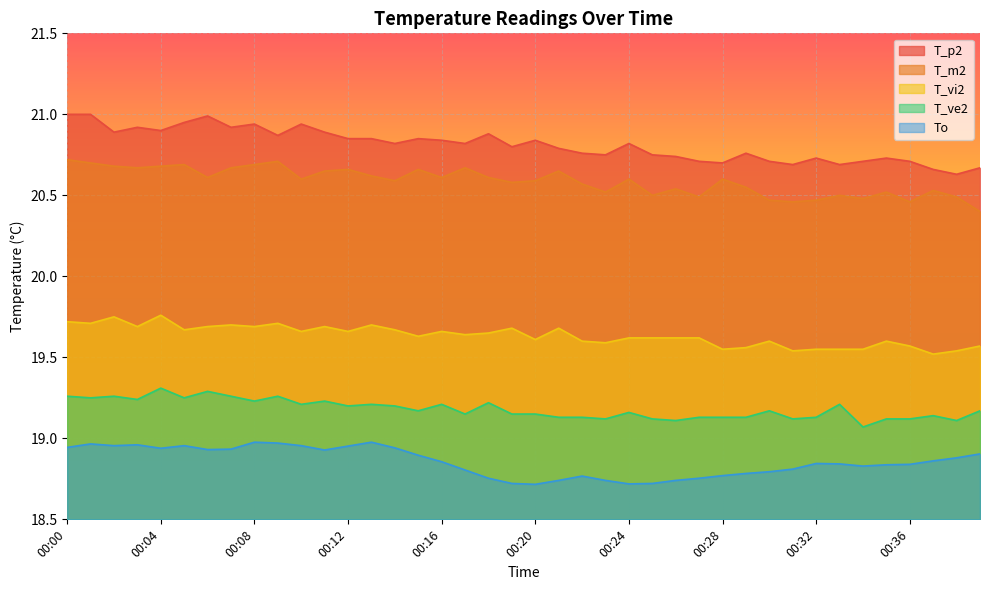

What is the sum of all T_p2 values?

832.5